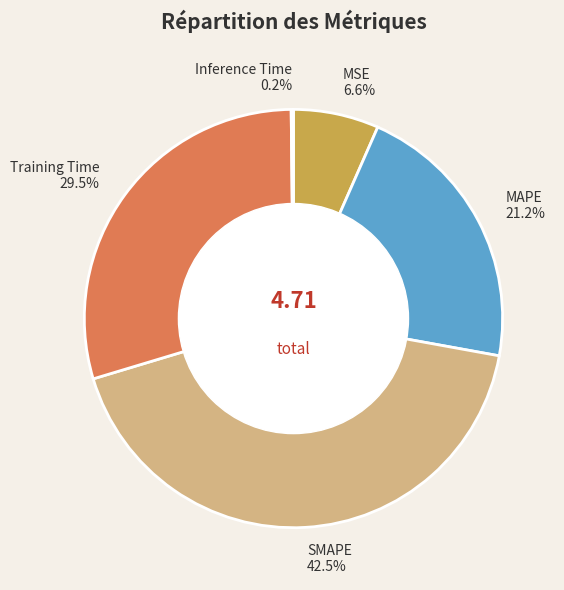

Is there a majority slice in this chart?

No